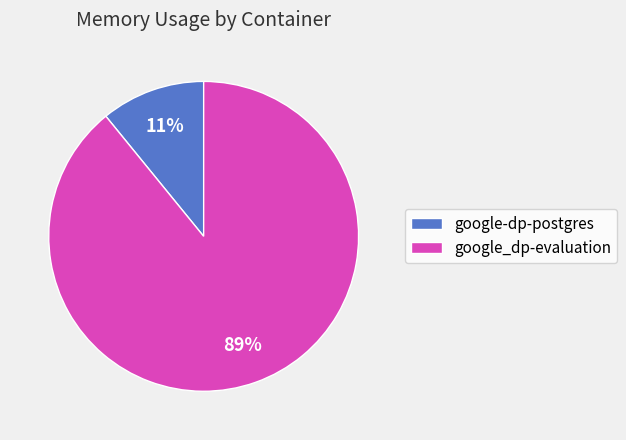

Which has a higher value, google_dp-evaluation or google-dp-postgres?

google_dp-evaluation